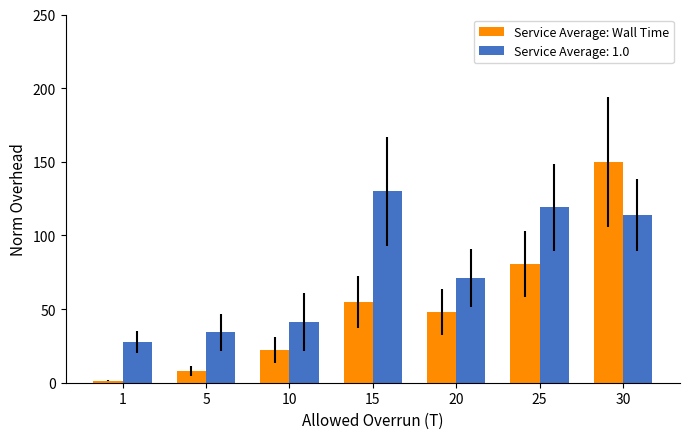

What is the sum of all Service Average: Wall Time values?

364.8